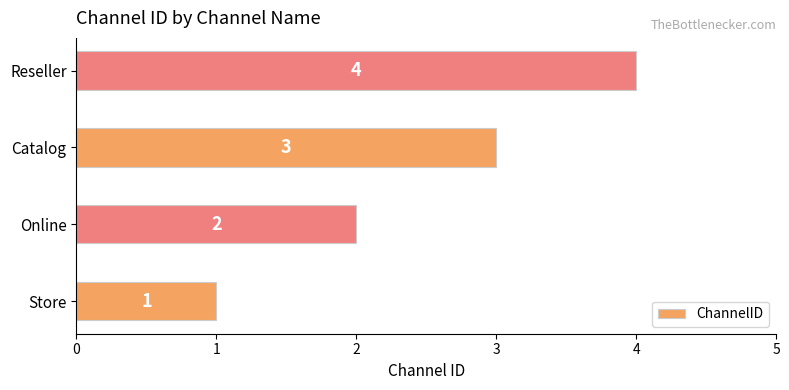

How many values are between 2 and 4?

3